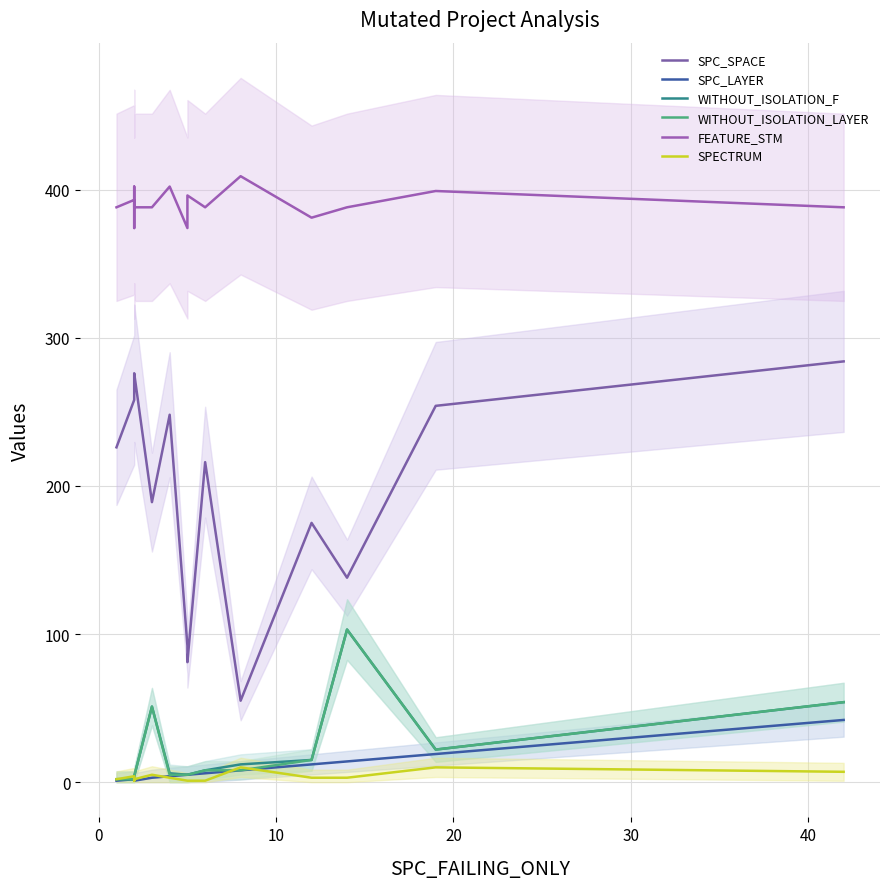

True or false: SPC_SPACE has more than 2 points higher than both neighbors.

True